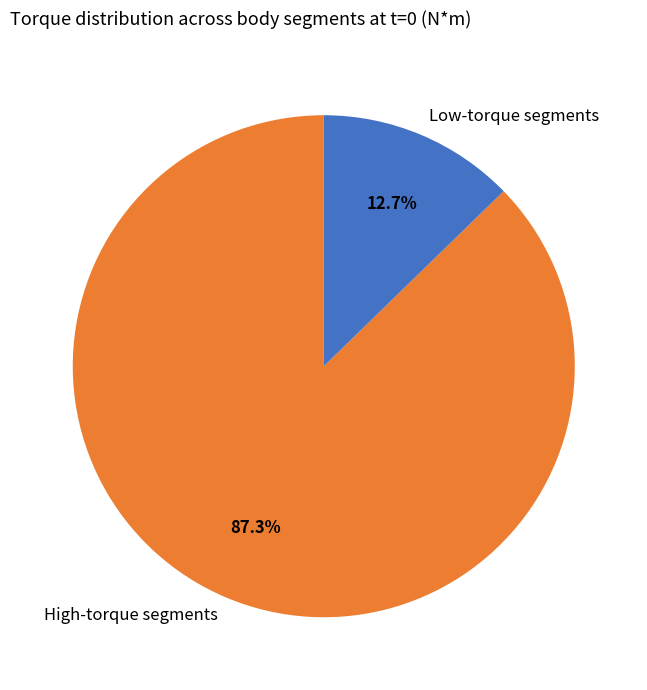

Which slice is the smallest?

Low-torque segments